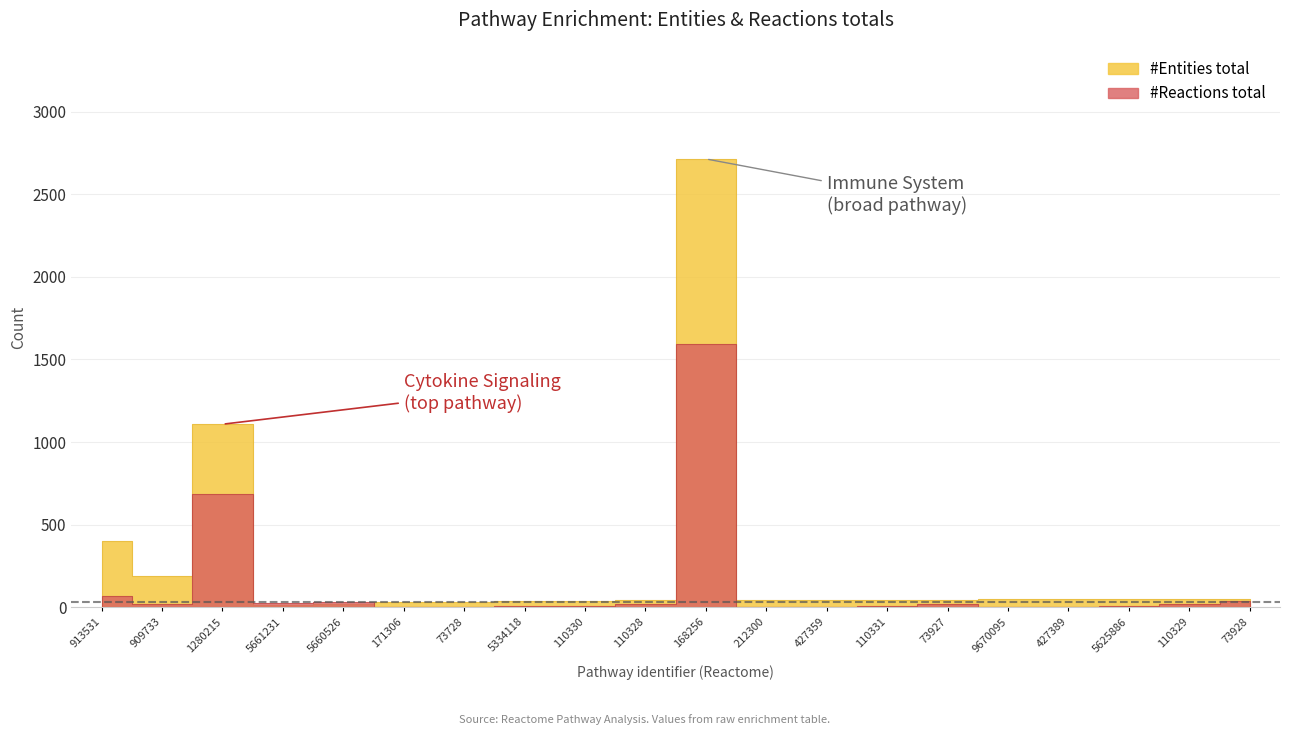

What value does the #Entities total series have at R-HSA-9670095?

48.0